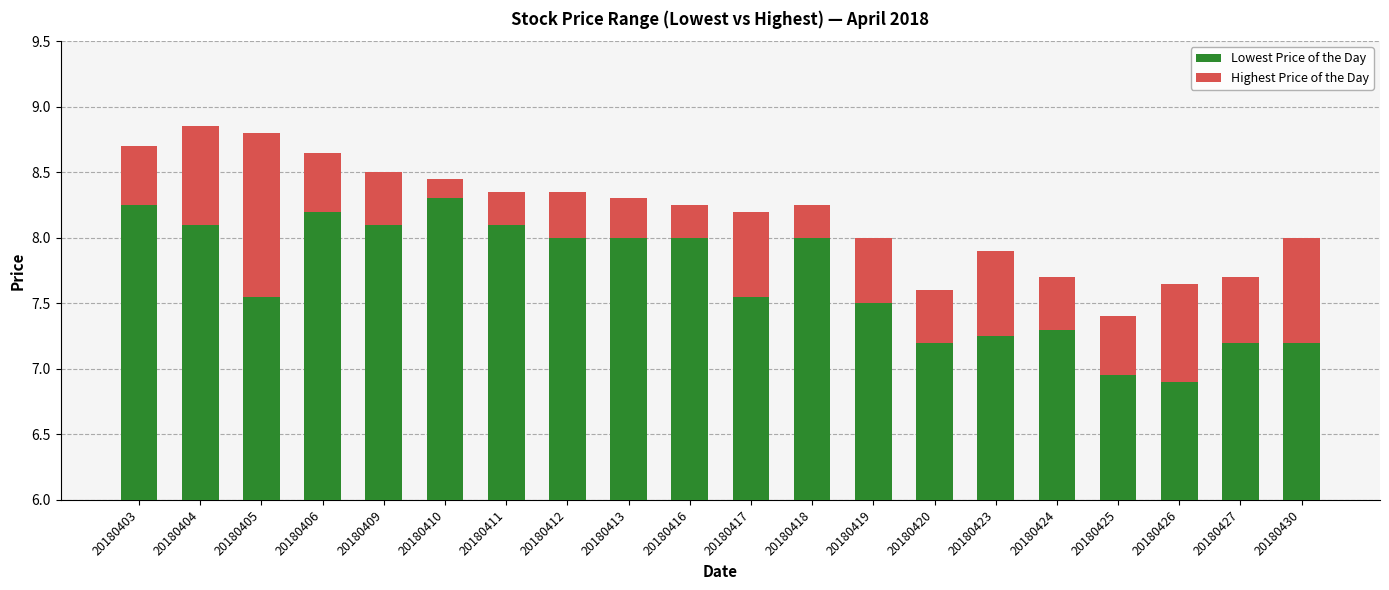

Which series has the largest range (max minus min)?

Lowest Price of the Day